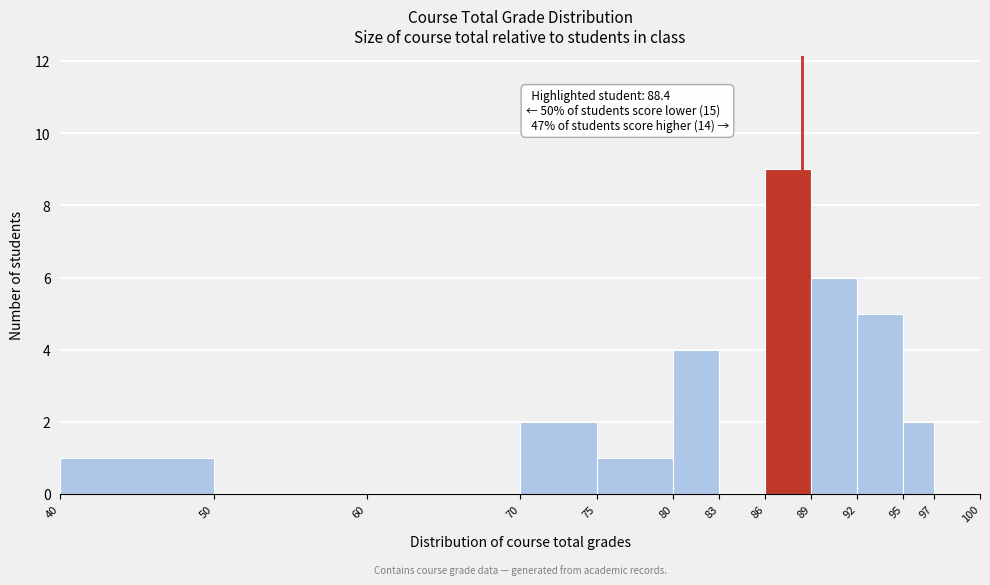

Over which range of the x-axis is the bar tallest?

86 to 89